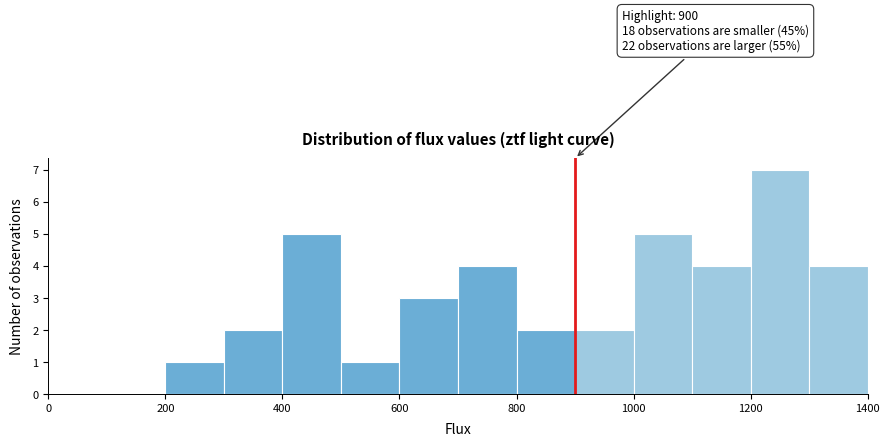

Which range on the x-axis has the tallest bar?

1200 to 1300